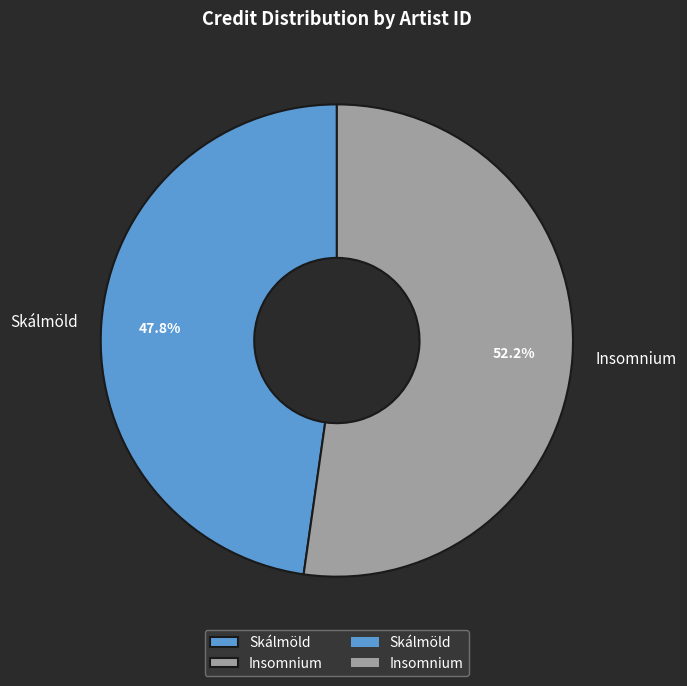

Which slice is the largest?

Insomnium